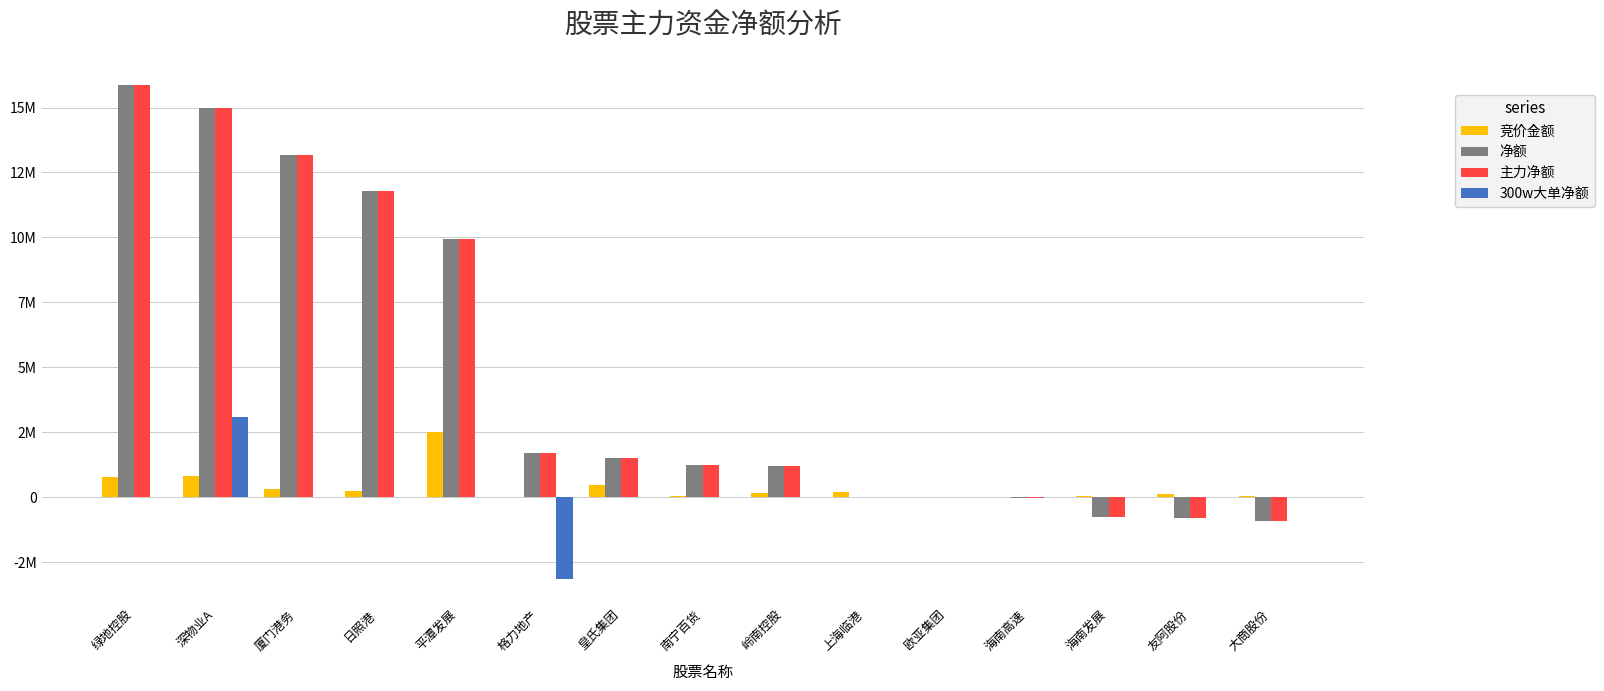

Are the bars horizontal?

No